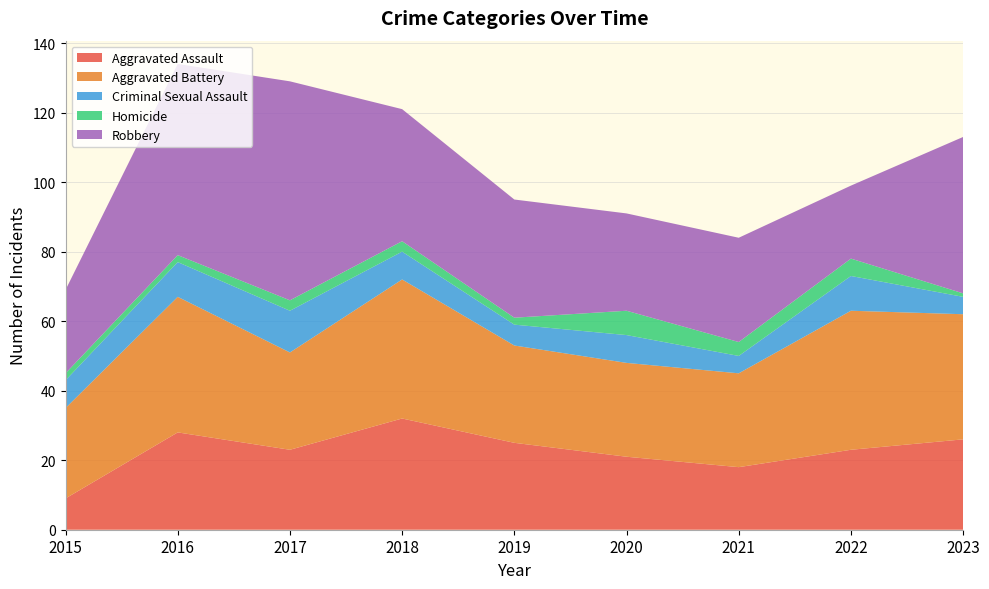

Reading left to right, extract all data points from this chart.

Aggravated Assault: 9	28	23	32	25	21	18	23	26
Aggravated Battery: 26	39	28	40	28	27	27	40	36
Criminal Sexual Assault: 8	10	12	8	6	8	5	10	5
Homicide: 2	2	3	3	2	7	4	5	1
Robbery: 24	55	63	38	34	28	30	21	45